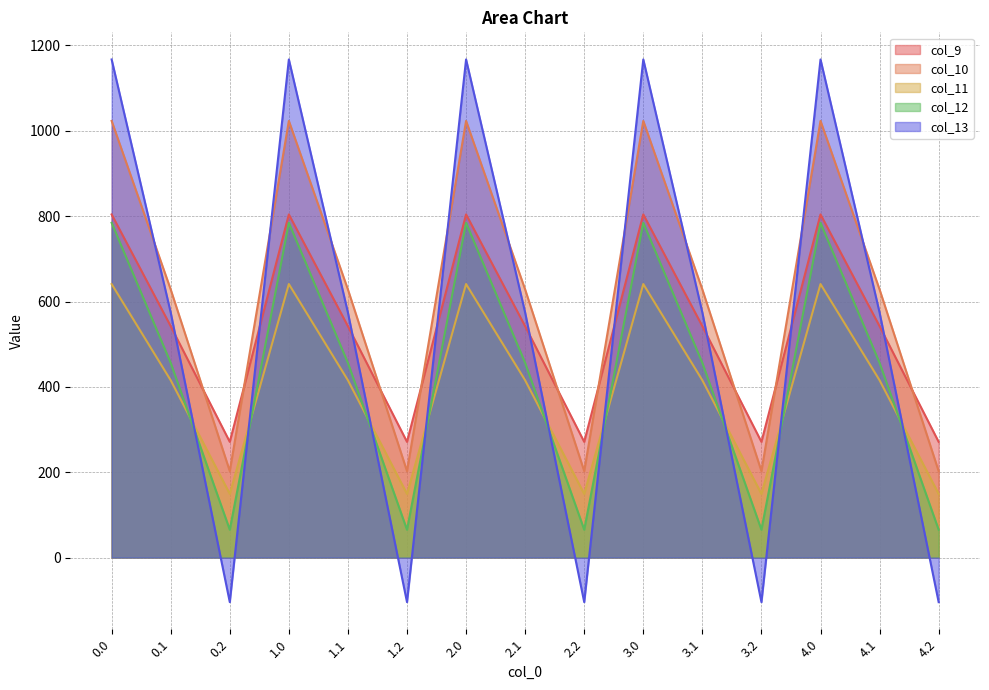

What is the difference between the col_12 values at 4.0 and 0.2?

719.2